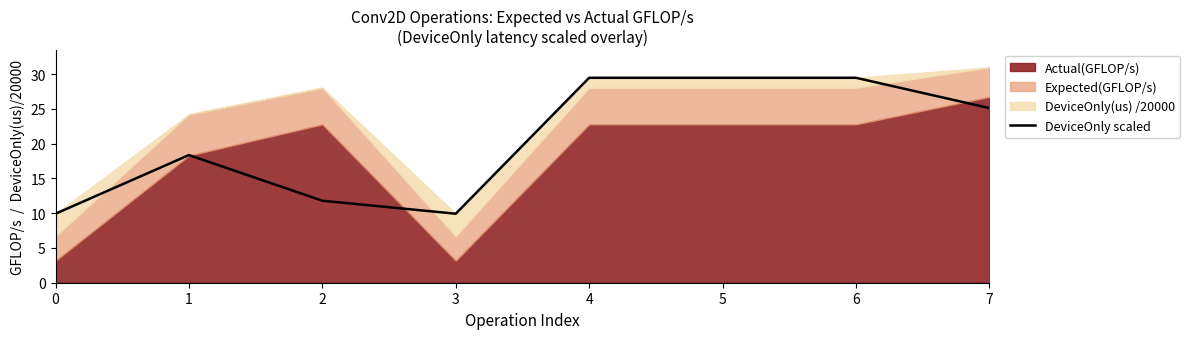

At which label does the data first exceed 25?

4